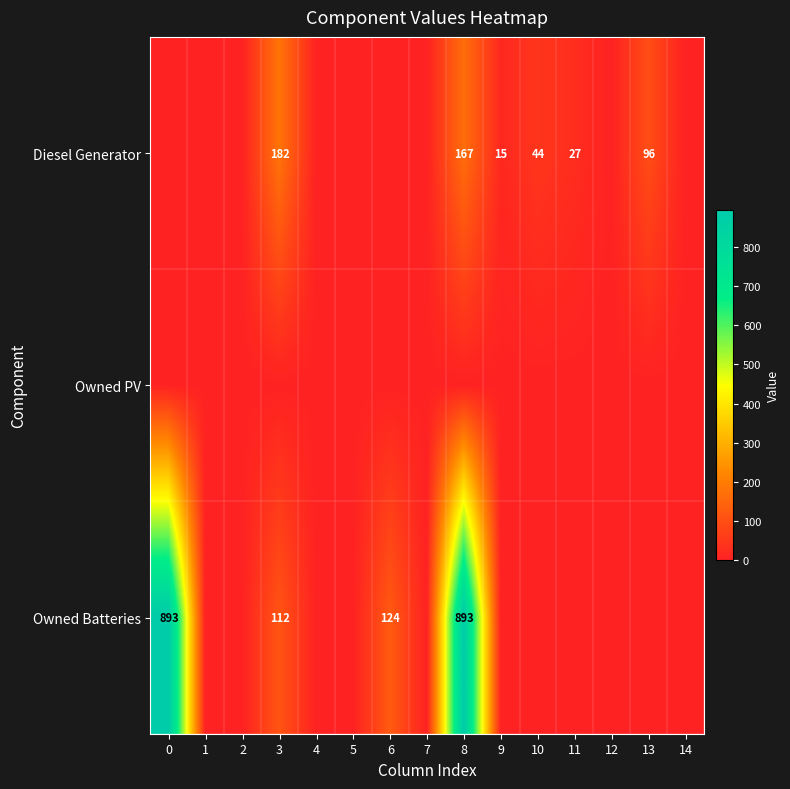

What is the total value across all series at 3?

294